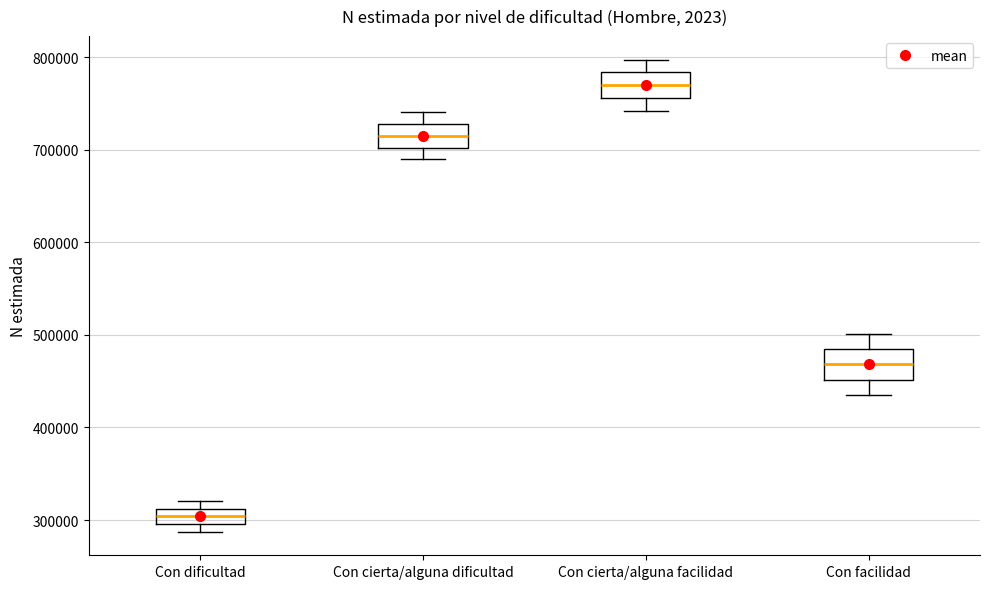

Where is the lower edge of the box for Con cierta/alguna facilidad on the y-axis? The values are not printed on the chart, so give them approximately, as read against the axis.

760000